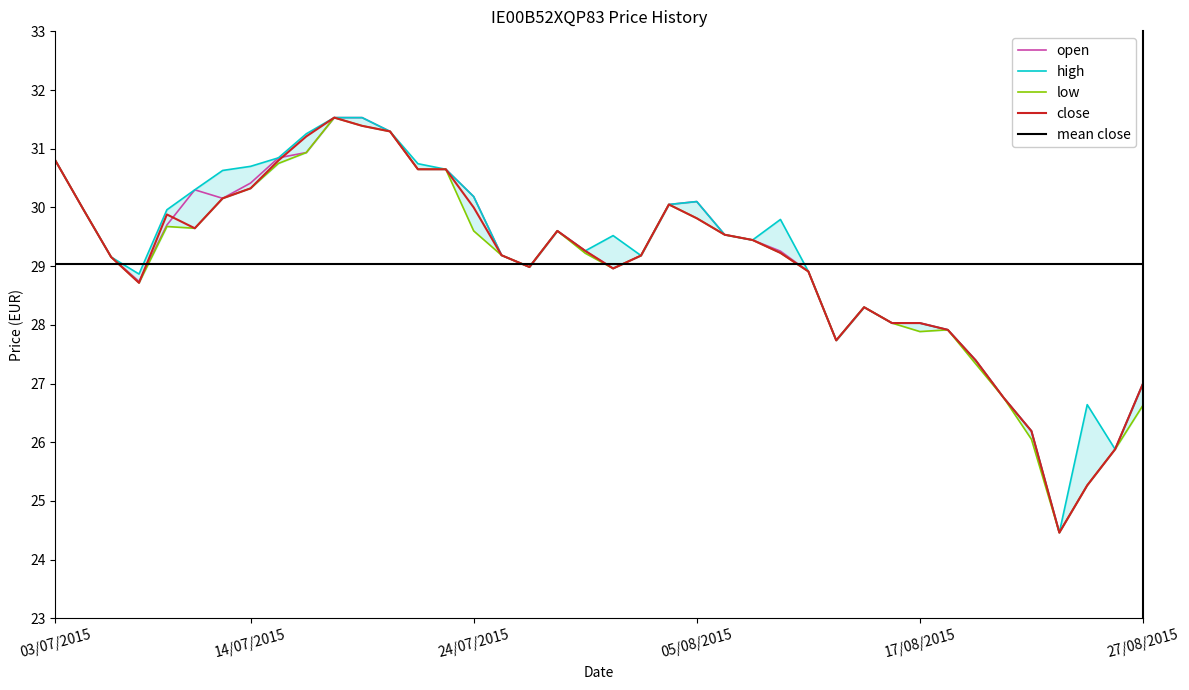

How many data points in high are above 29?

25